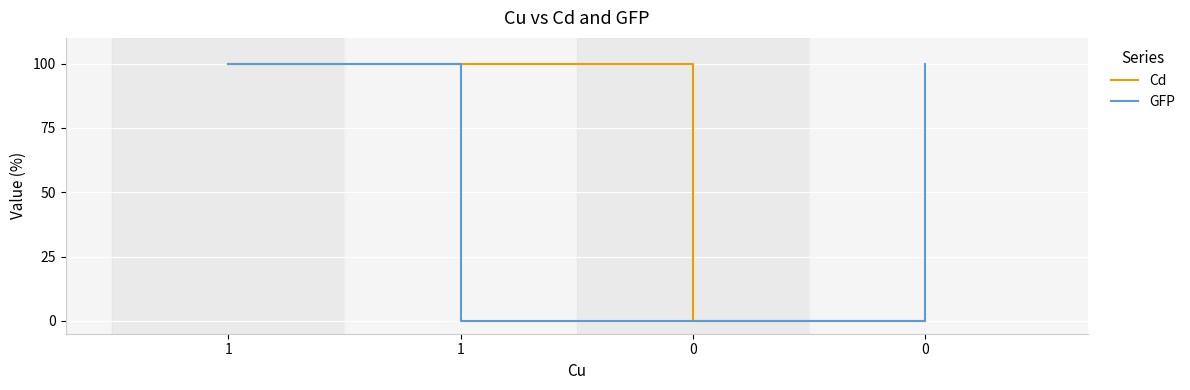

What is the greatest value displayed?

1